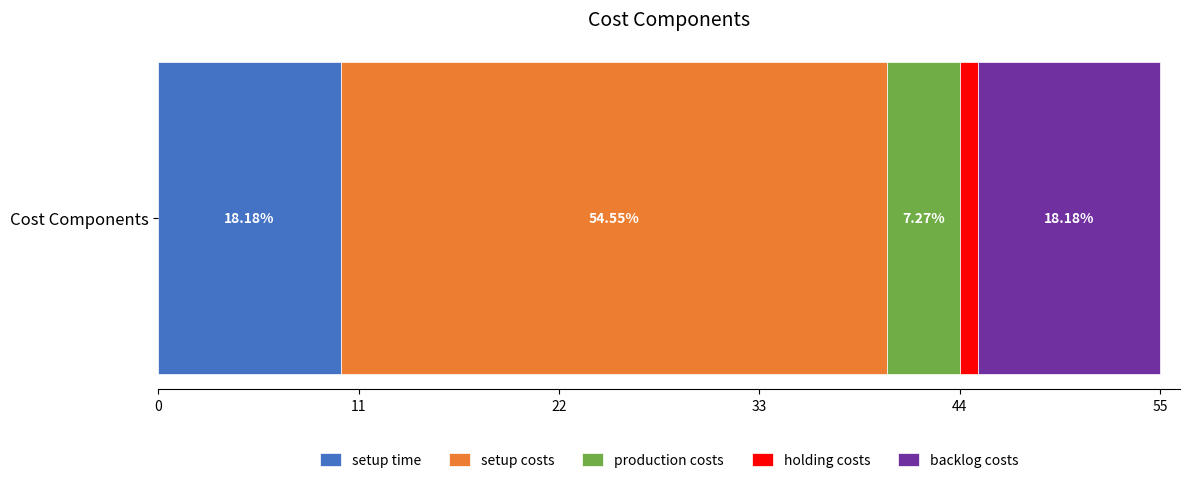

What are all the series names shown in the legend?

setup time, setup costs, production costs, holding costs, backlog costs